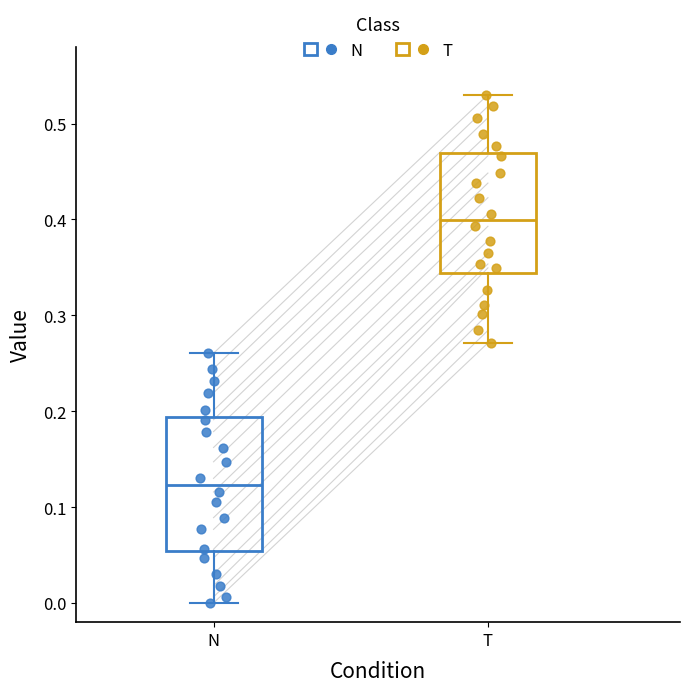

Reading left to right, transcribe this box plot: for each box, give where its median line is, the range the box spans, and where its two whiskers end, as read against the y-axis. The values are not printed on the chart, so give them approximately, as read against the axis.

N: median 0.12, box 0.05 to 0.19, whiskers 0.00 to 0.26
T: median 0.40, box 0.34 to 0.47, whiskers 0.27 to 0.53